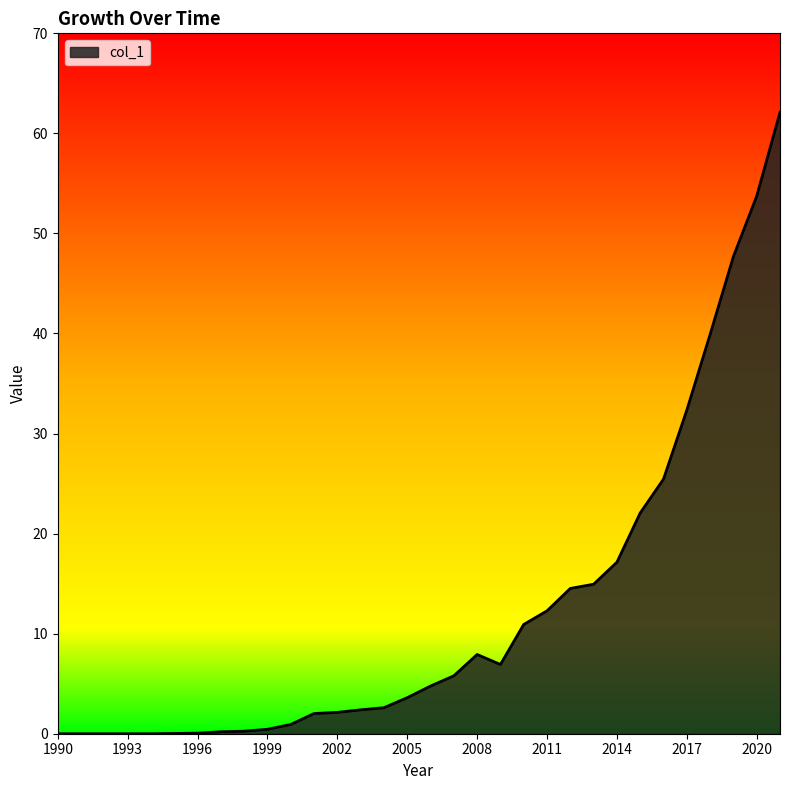

What is the maximum value shown in the chart?

62.1